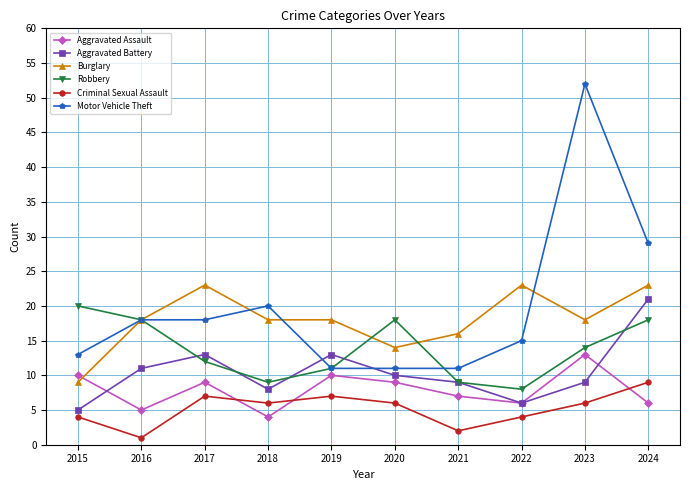

Rank the series by their maximum value, from highest to lowest.

Motor Vehicle Theft, Burglary, Aggravated Battery, Robbery, Aggravated Assault, Criminal Sexual Assault